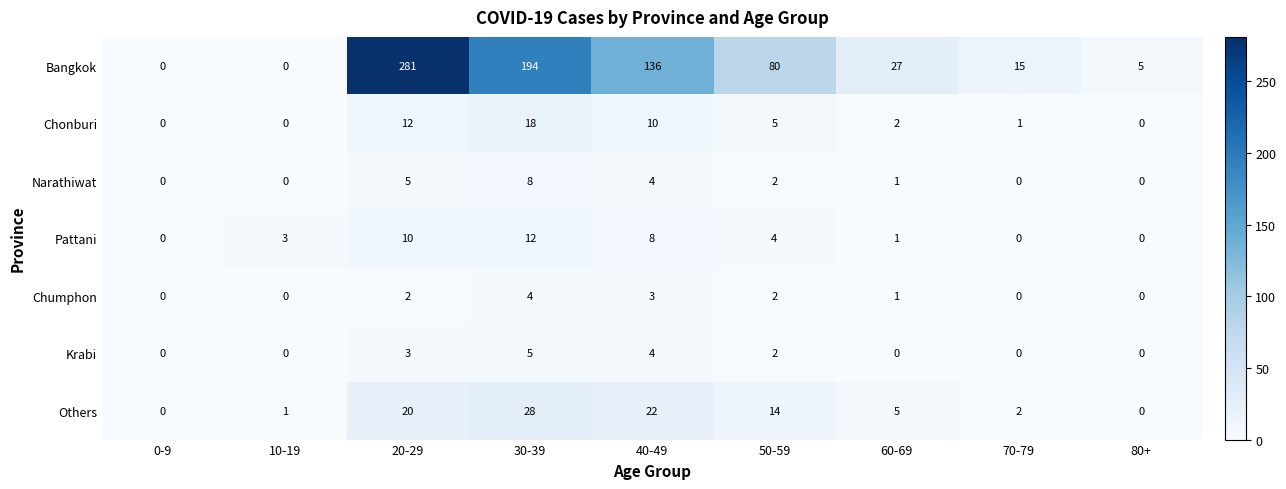

At which label does Krabi reach its peak?

30-39